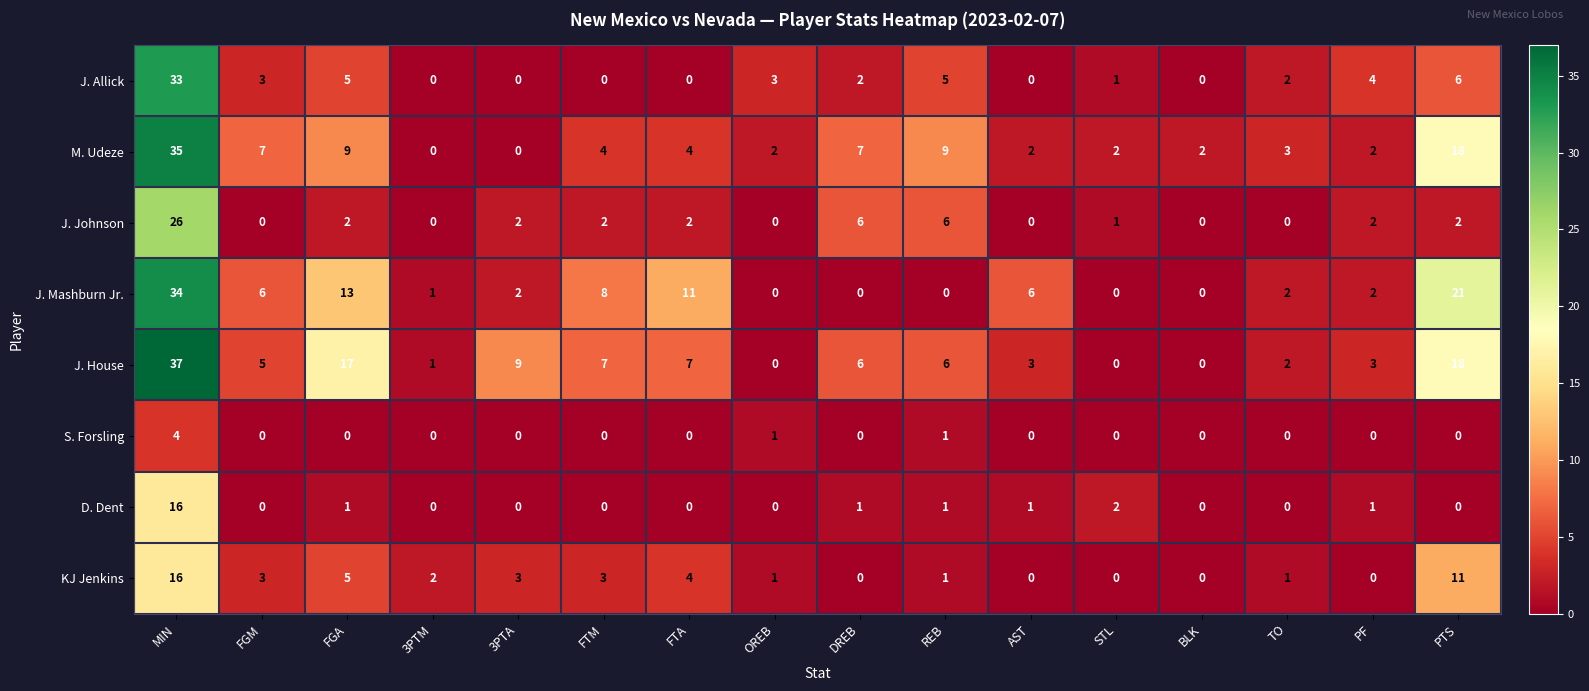

What is the spread (max minus min) of values at AST?

6